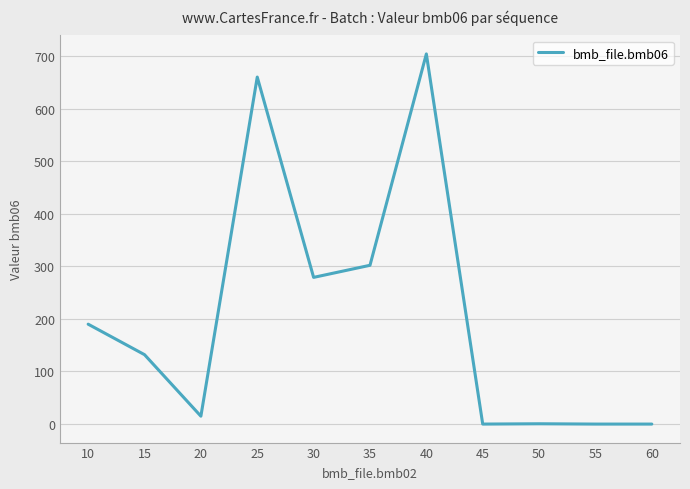

Does the chart display data point markers on the line(s)?

No